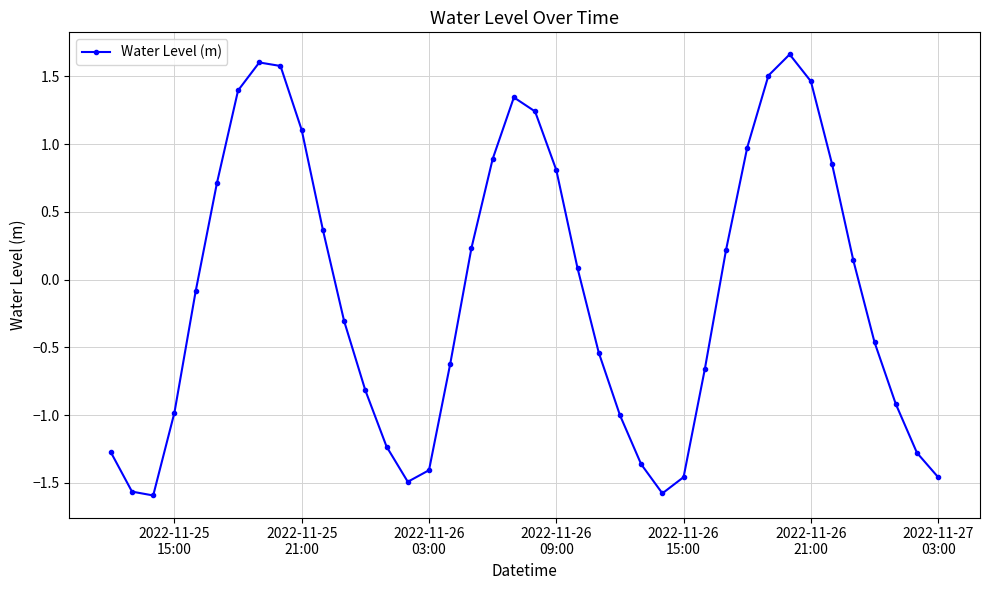

What is the difference between the second highest and second lowest values?

3.2